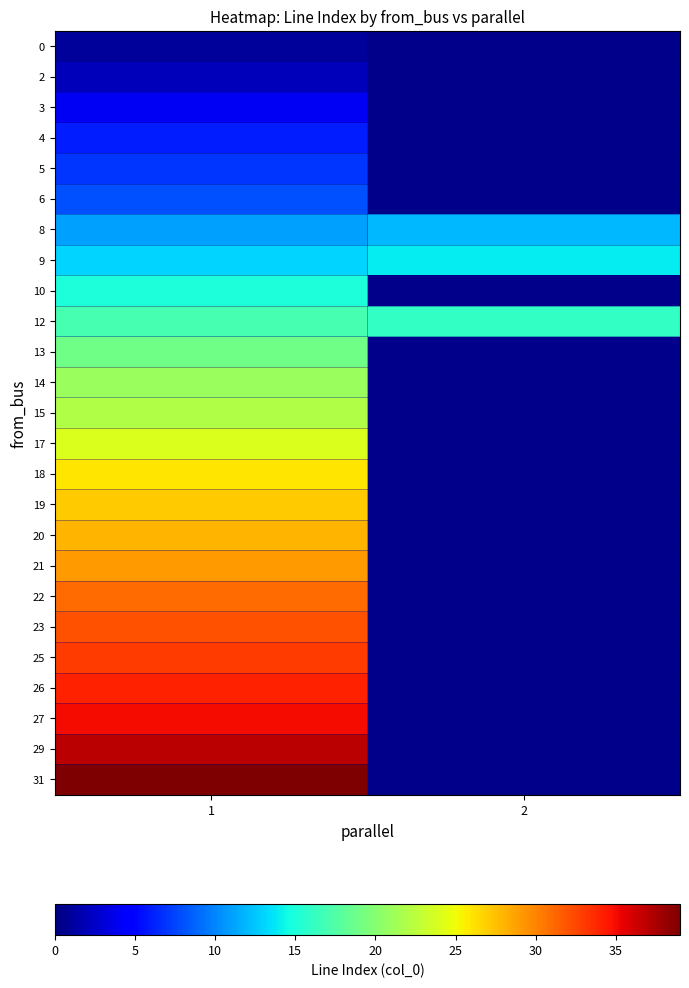

How many series are shown in this chart?

25